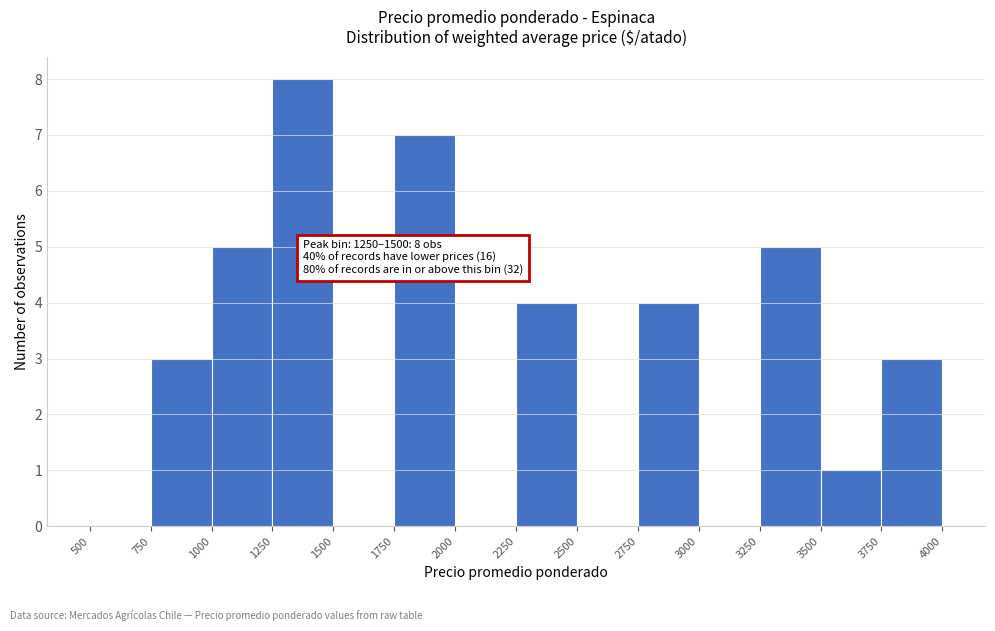

Which range on the x-axis has the tallest bar?

1250 to 1500